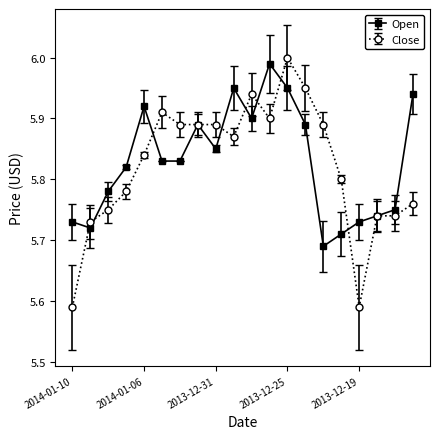

Rank the series by their average value, from lowest to highest.

Close, Open